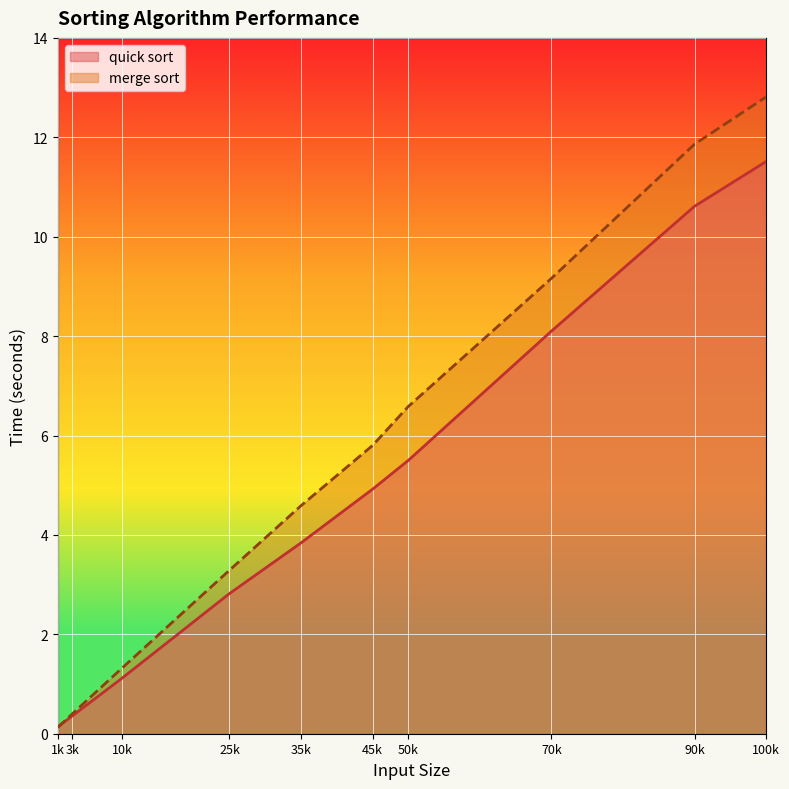

True or false: quick sort and merge sort cross at least once.

True